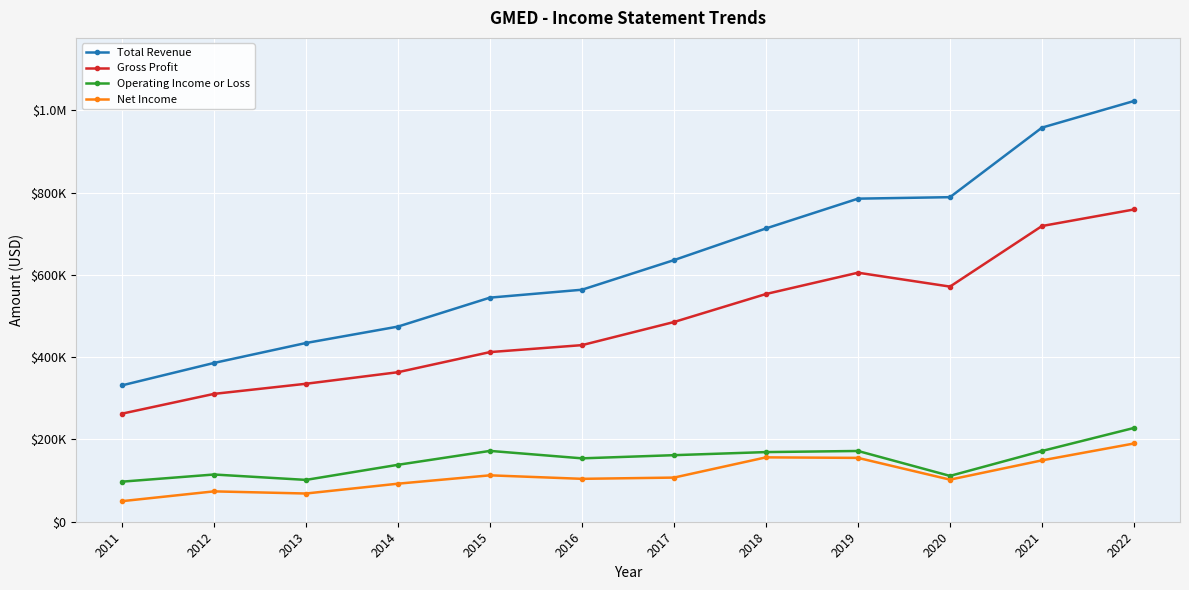

What are all the series names shown in the legend?

Total Revenue, Gross Profit, Operating Income or Loss, Net Income